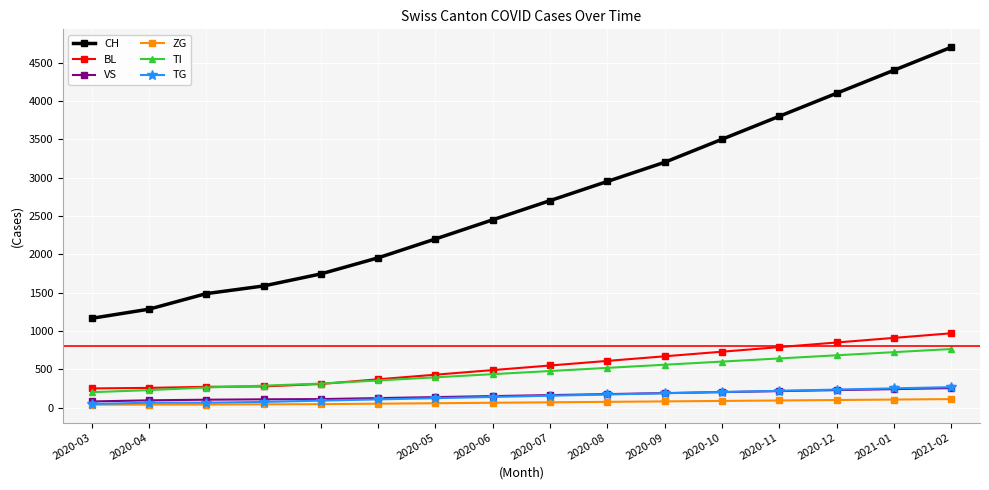

True or false: ZG and TI intersect in this chart.

False